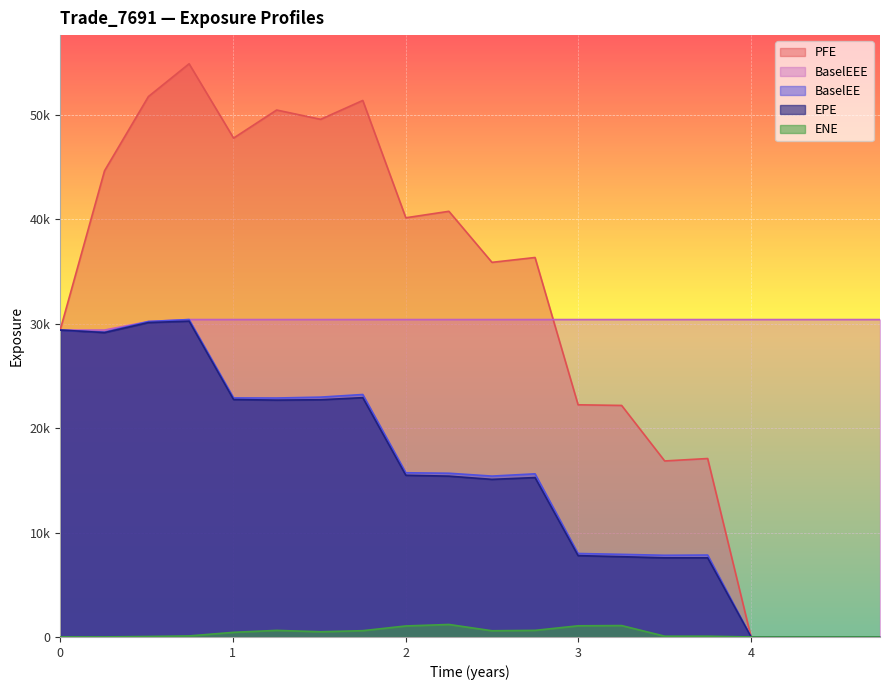

What is the value of the EPE point at the 9th from the left?

15489.7